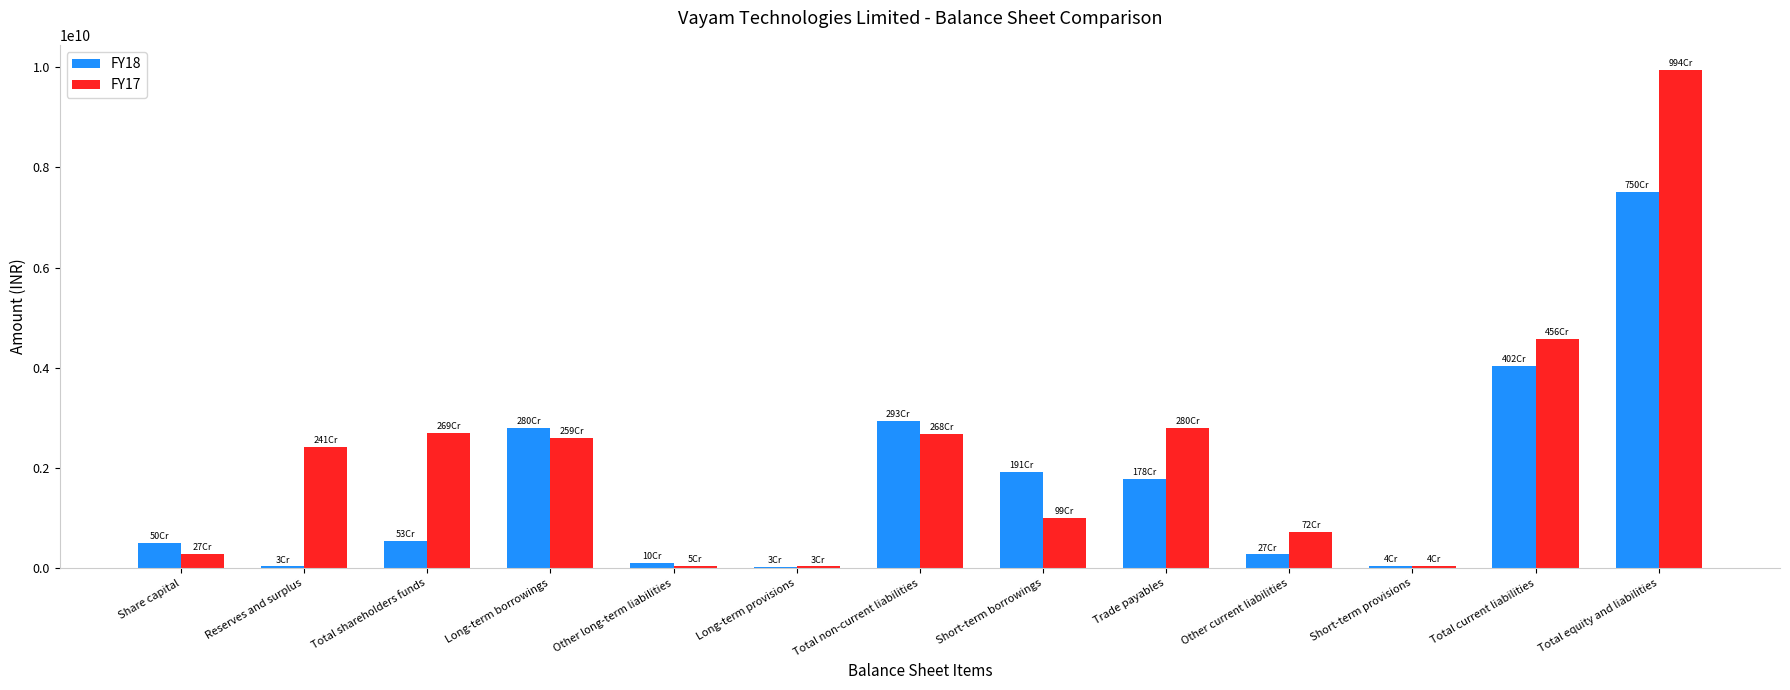

How many data points does each series have?

13